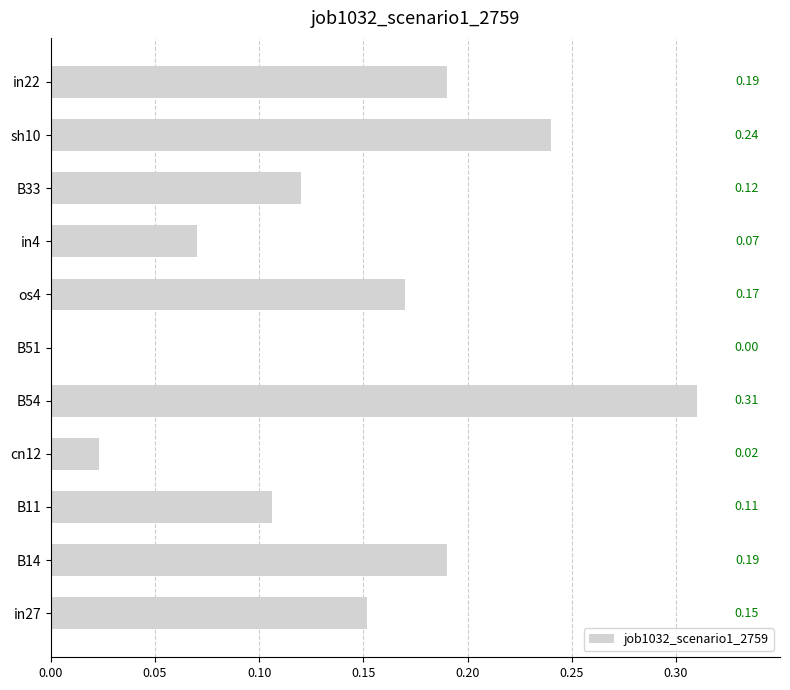

Between B51 and os4, which is larger?

os4